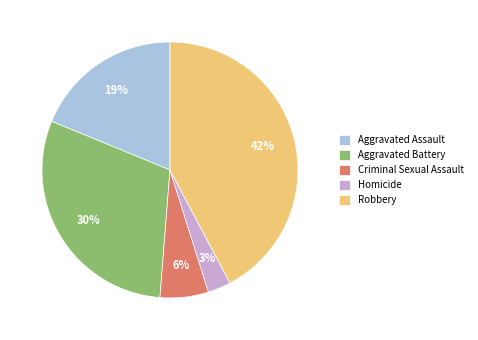

To the nearest percent, what is the combined percentage of Aggravated Assault and Criminal Sexual Assault?

25%